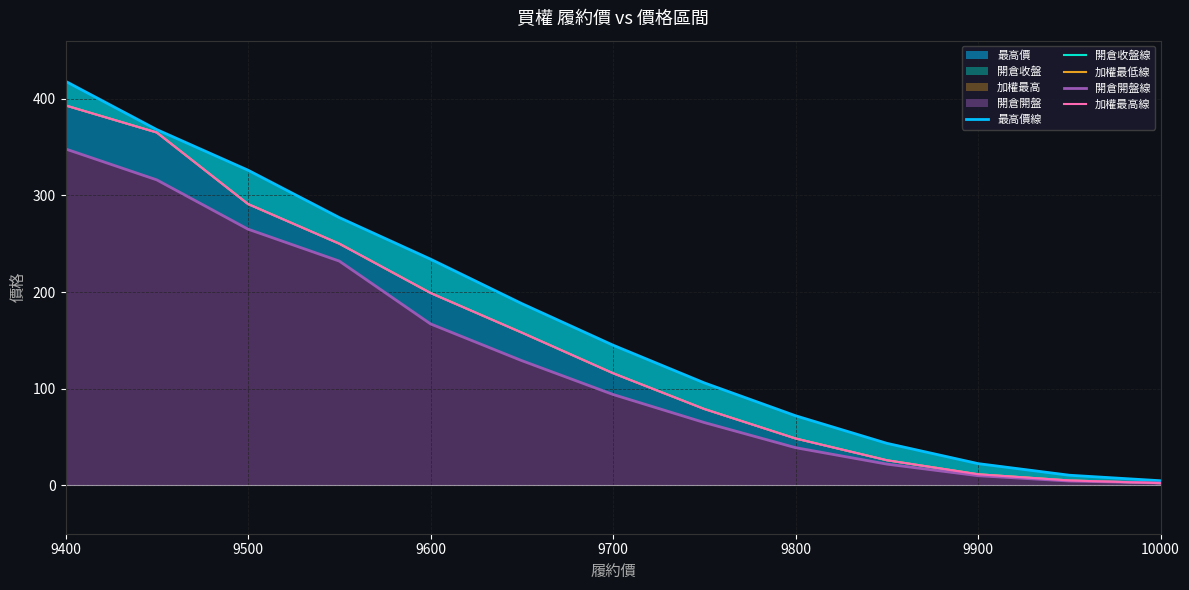

What is the value of the 開倉開盤線 point at the 10th from the left?

22.0